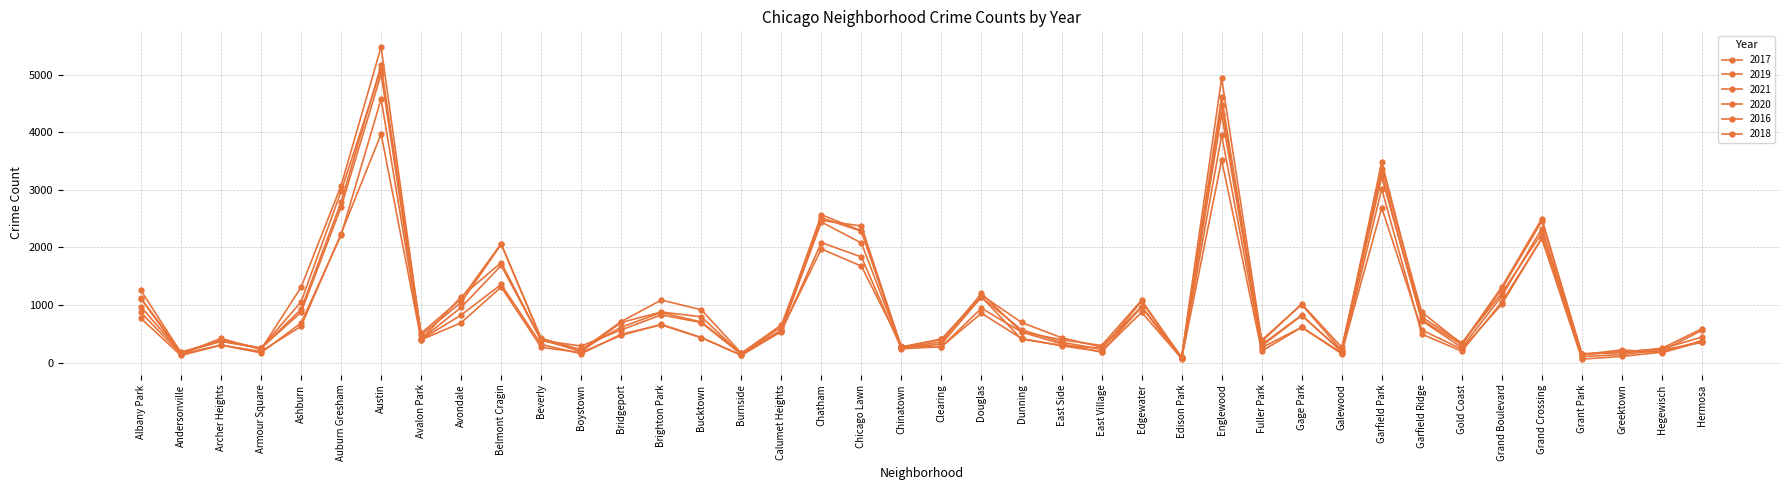

What is the difference between the 2017 values at Grant Park and Edgewater?

928